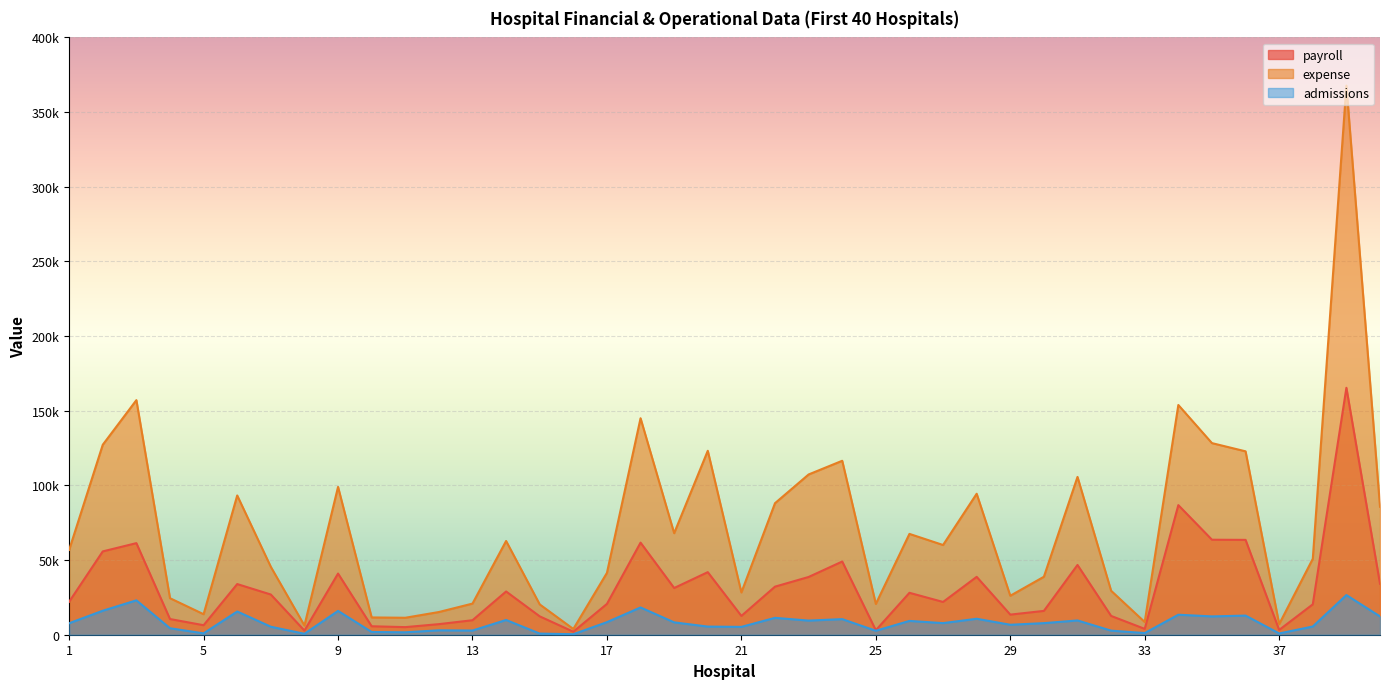

At which label does payroll reach its minimum?

16